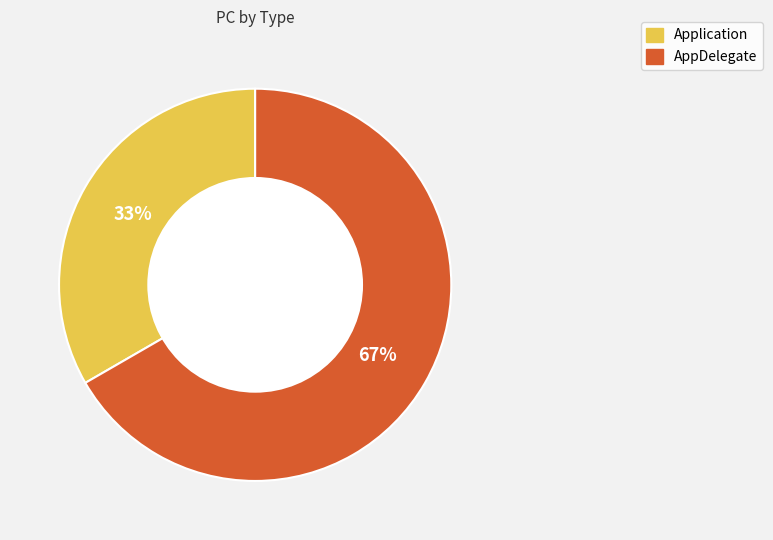

How many segments does this pie chart have?

2